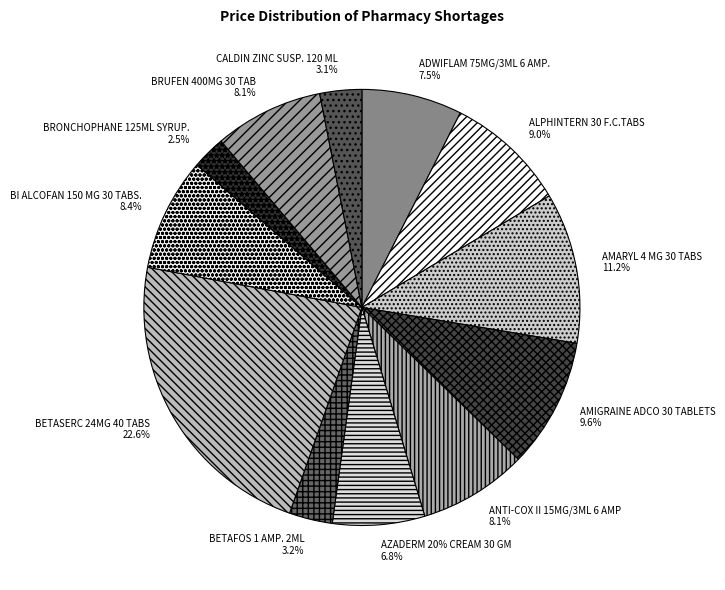

How many slices are in this pie chart?

12